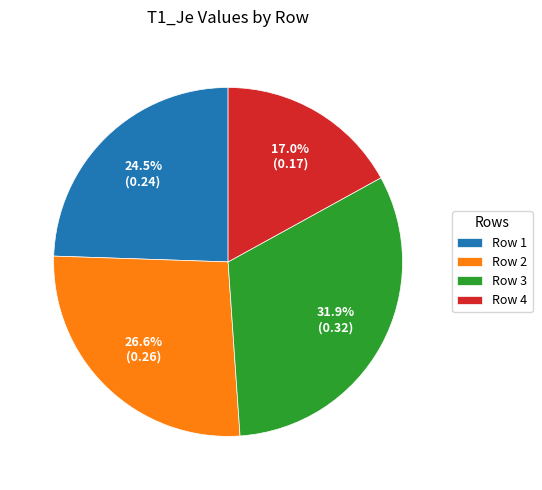

To the nearest percent, what is the difference between the largest and smallest slice percentages?

15%